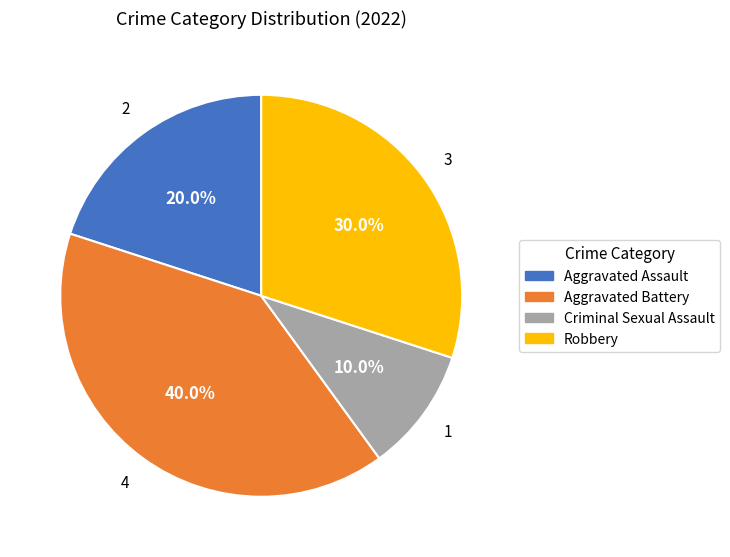

To the nearest percent, what is the difference between the Aggravated Assault and Aggravated Battery slice percentages?

20%